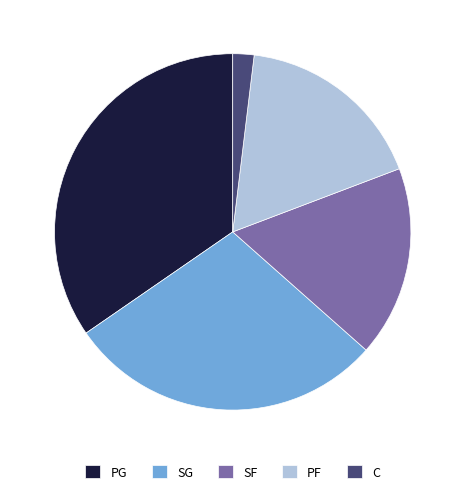

Approximately how many times larger is the value at SF compared to PF?

1.0